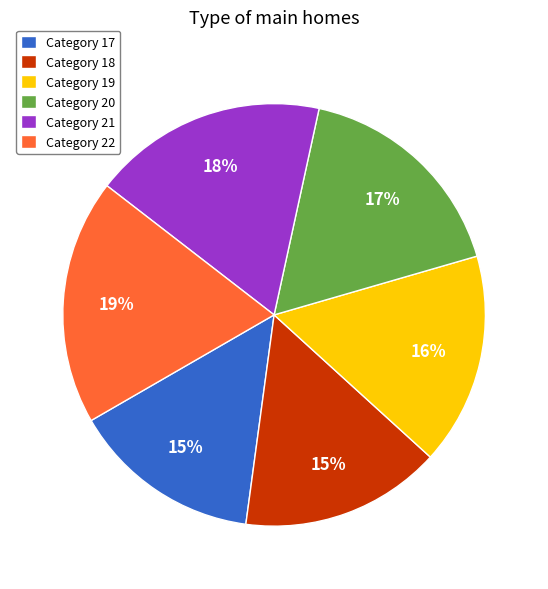

Between Category 22 and Category 20, which is larger?

Category 22